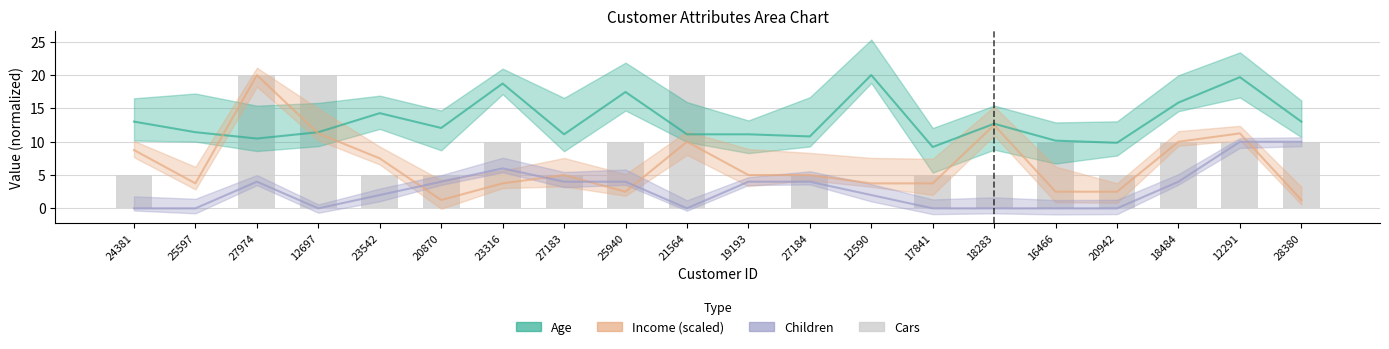

Which has a higher value, 12697 or 25940?

12697